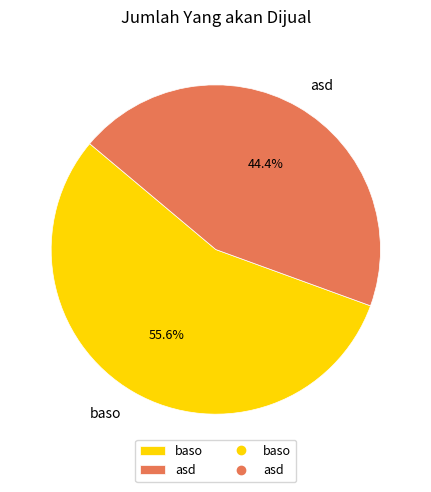

Which category has the biggest portion of the pie?

baso